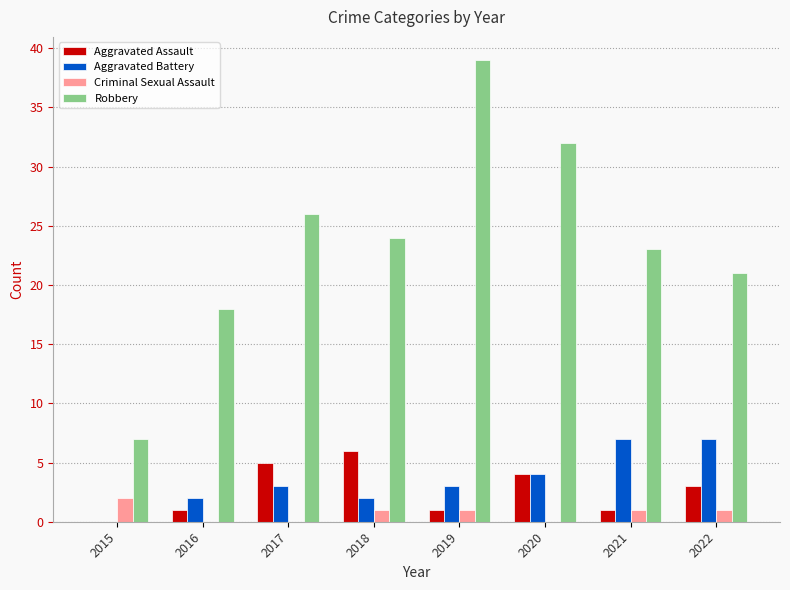

True or false: Aggravated Assault has a value of 1 at 2019.

True